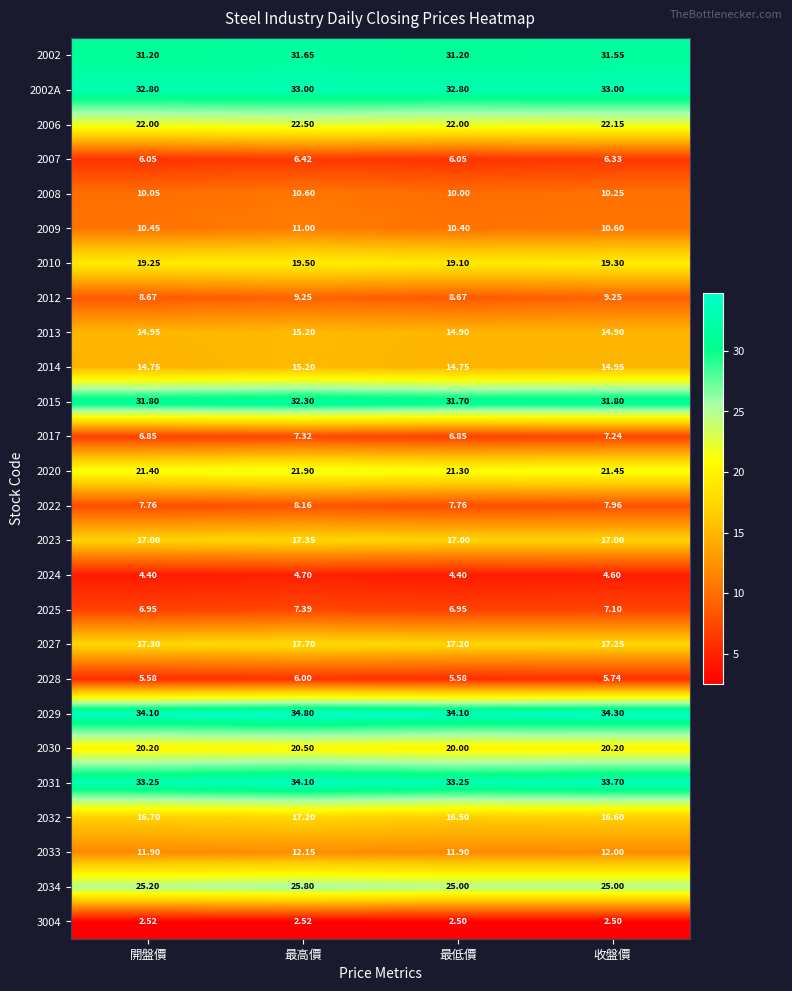

Which series has the widest spread of values?

2031